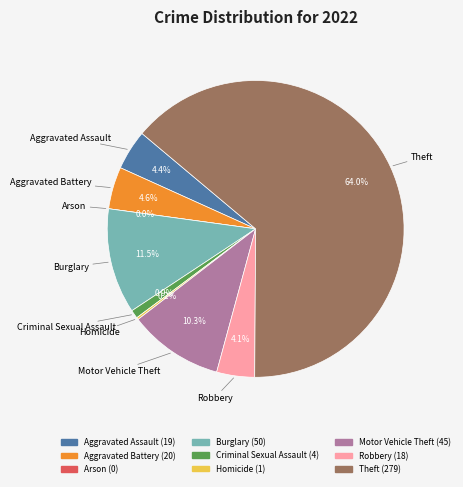

Rank the categories by value from highest to lowest.

Theft, Burglary, Motor Vehicle Theft, Aggravated Battery, Aggravated Assault, Robbery, Criminal Sexual Assault, Homicide, Arson